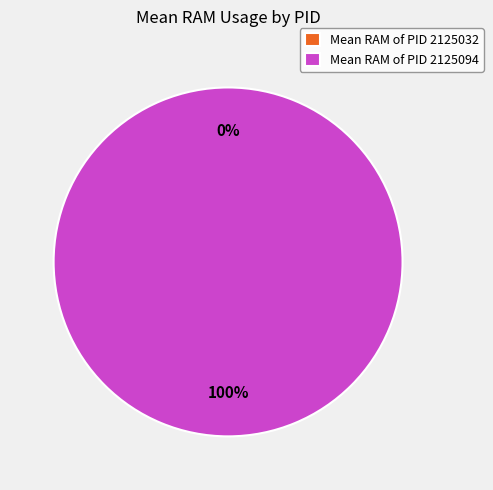

The 2125094 slice represents 91% of the pie. True or false?

False